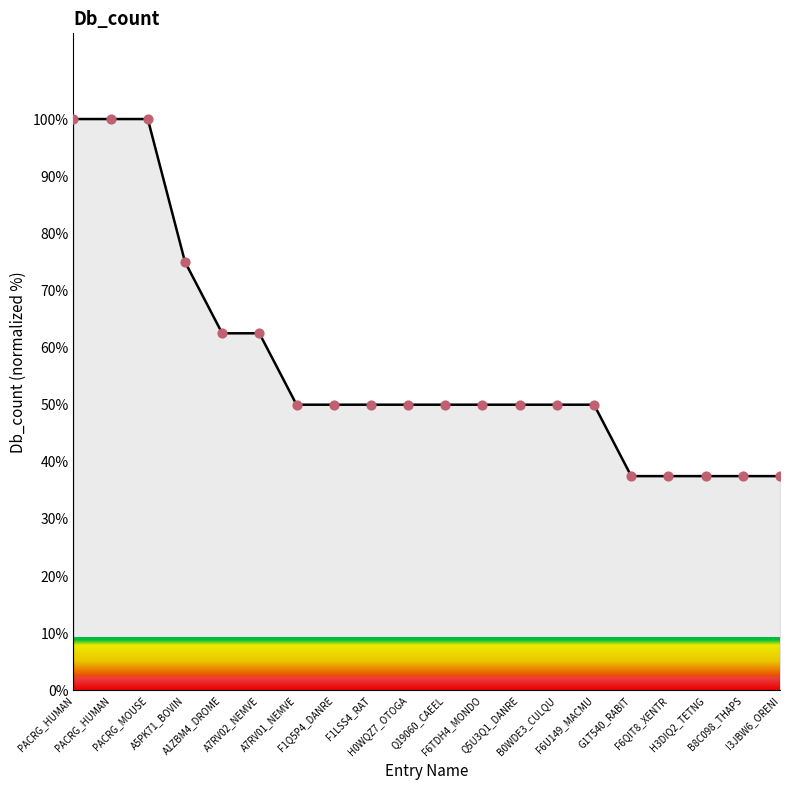

Approximately how many times larger is the value at F1Q5P4_DANRE compared to A5PK71_BOVIN?

0.7